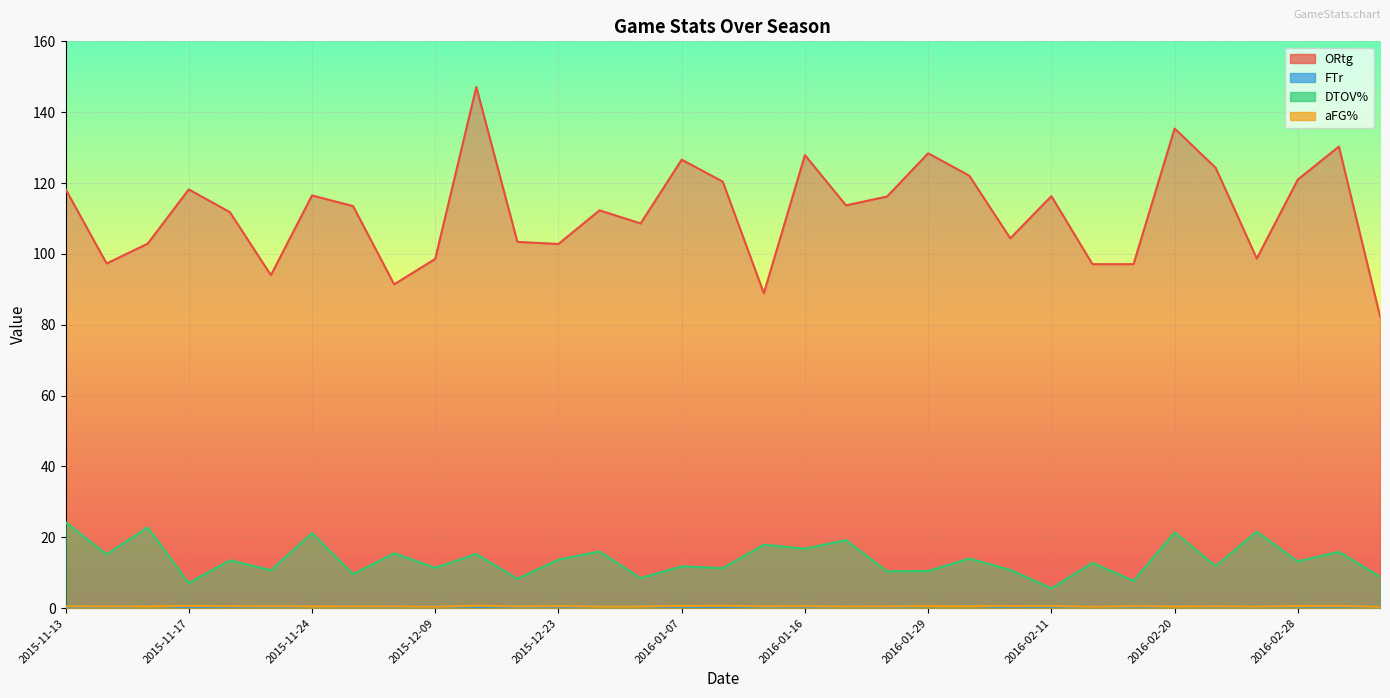

Reading right to left, extract all data points from this chart.

ORtg: 2016-03-06=82.4	2016-03-05=130.3	2016-02-28=121.0	2016-02-26=98.7	2016-02-22=124.3	2016-02-20=135.4	2016-02-15=97.1	2016-02-13=97.1	2016-02-11=116.3	2016-02-06=104.4	2016-02-04=122.1	2016-01-29=128.4	2016-01-25=116.2	2016-01-23=113.7	2016-01-16=127.9	2016-01-14=88.9	2016-01-09=120.4	2016-01-07=126.6	2016-01-04=108.6	2016-01-02=112.3	2015-12-23=102.8	2015-12-17=103.4	2015-12-13=147.1	2015-12-09=98.6	2015-12-03=91.4	2015-11-25=113.5	2015-11-24=116.5	2015-11-23=94.0	2015-11-20=111.8	2015-11-17=118.2	2015-11-15=102.9	2015-11-14=97.3	2015-11-13=118.3
FTr: 2016-03-06=0.4	2016-03-05=0.5	2016-02-28=0.5	2016-02-26=0.4	2016-02-22=0.4	2016-02-20=0.7	2016-02-15=0.2	2016-02-13=0.3	2016-02-11=0.3	2016-02-06=0.0	2016-02-04=0.8	2016-01-29=0.6	2016-01-25=0.3	2016-01-23=0.5	2016-01-16=0.3	2016-01-14=0.2	2016-01-09=0.1	2016-01-07=0.1	2016-01-04=0.6	2016-01-02=0.6	2015-12-23=0.2	2015-12-17=0.3	2015-12-13=0.4	2015-12-09=0.5	2015-12-03=0.3	2015-11-25=0.5	2015-11-24=0.6	2015-11-23=0.1	2015-11-20=0.1	2015-11-17=0.3	2015-11-15=0.7	2015-11-14=0.2	2015-11-13=0.4
DTOV%: 2016-03-06=8.9	2016-03-05=15.9	2016-02-28=13.2	2016-02-26=21.6	2016-02-22=11.9	2016-02-20=21.4	2016-02-15=7.7	2016-02-13=12.8	2016-02-11=5.6	2016-02-06=10.8	2016-02-04=14.0	2016-01-29=10.5	2016-01-25=10.4	2016-01-23=19.2	2016-01-16=16.8	2016-01-14=17.9	2016-01-09=11.3	2016-01-07=11.8	2016-01-04=8.5	2016-01-02=16.0	2015-12-23=13.7	2015-12-17=8.3	2015-12-13=15.3	2015-12-09=11.4	2015-12-03=15.5	2015-11-25=9.6	2015-11-24=21.2	2015-11-23=10.7	2015-11-20=13.5	2015-11-17=7.1	2015-11-15=22.8	2015-11-14=15.2	2015-11-13=24.3
aFG%: 2016-03-06=0.4	2016-03-05=0.7	2016-02-28=0.6	2016-02-26=0.5	2016-02-22=0.5	2016-02-20=0.5	2016-02-15=0.5	2016-02-13=0.4	2016-02-11=0.6	2016-02-06=0.6	2016-02-04=0.6	2016-01-29=0.6	2016-01-25=0.5	2016-01-23=0.5	2016-01-16=0.5	2016-01-14=0.5	2016-01-09=0.7	2016-01-07=0.6	2016-01-04=0.5	2016-01-02=0.5	2015-12-23=0.6	2015-12-17=0.5	2015-12-13=0.7	2015-12-09=0.4	2015-12-03=0.5	2015-11-25=0.5	2015-11-24=0.5	2015-11-23=0.5	2015-11-20=0.6	2015-11-17=0.6	2015-11-15=0.6	2015-11-14=0.5	2015-11-13=0.5